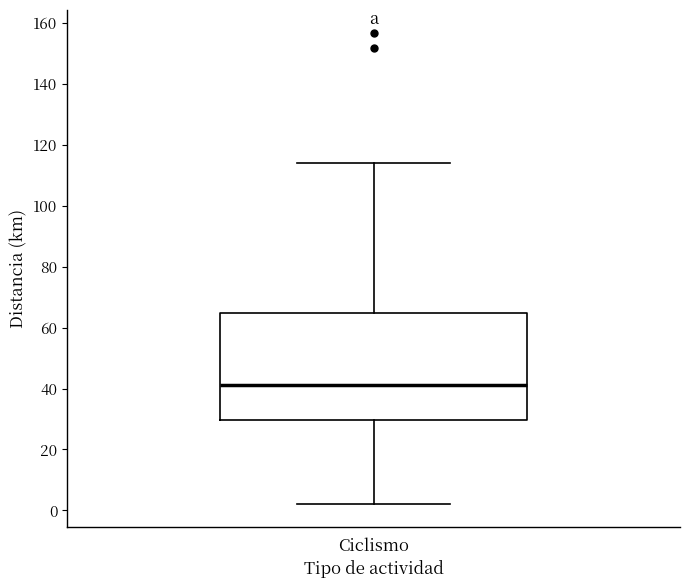

Where is the upper edge of the box for Ciclismo on the y-axis? The values are not printed on the chart, so give them approximately, as read against the axis.

64